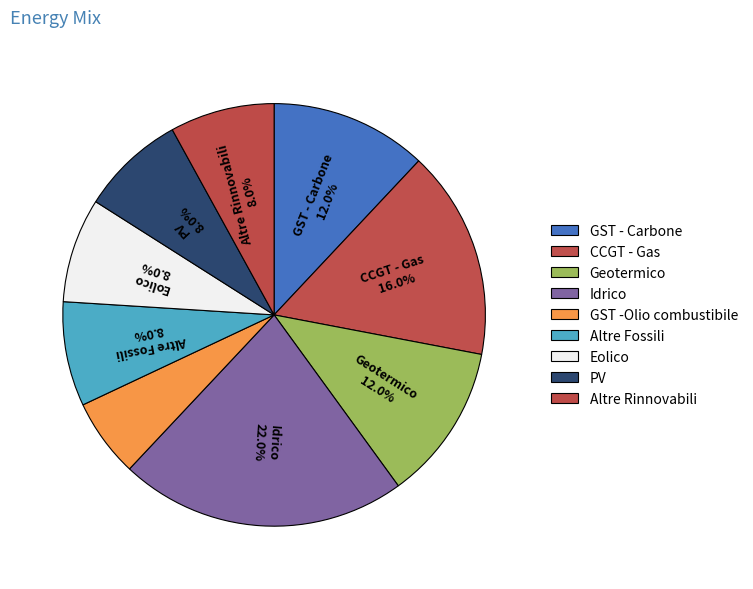

Is GST -Olio combustibile the majority of the pie?

No